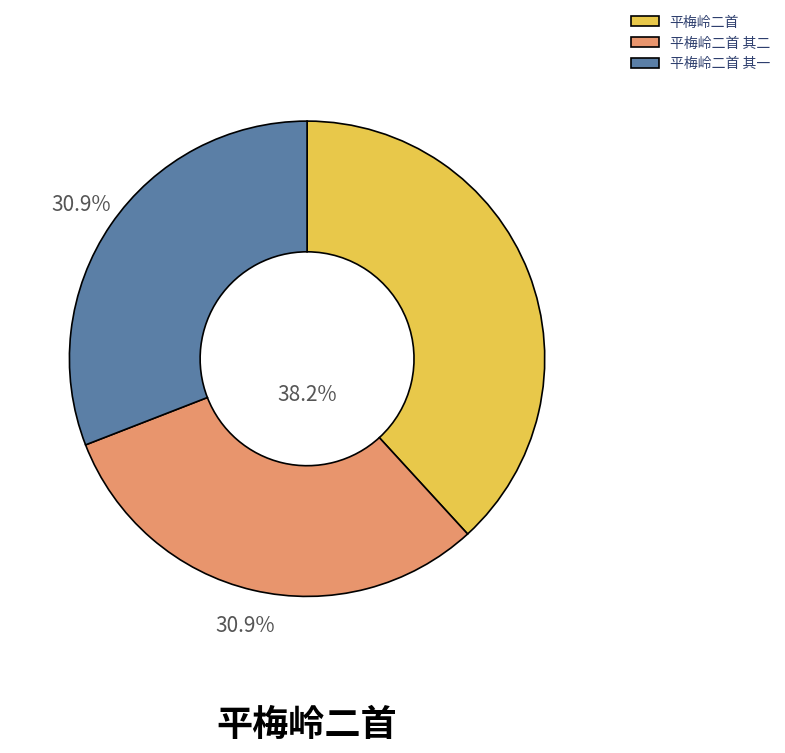

Which category has the biggest portion of the pie?

平梅岭二首